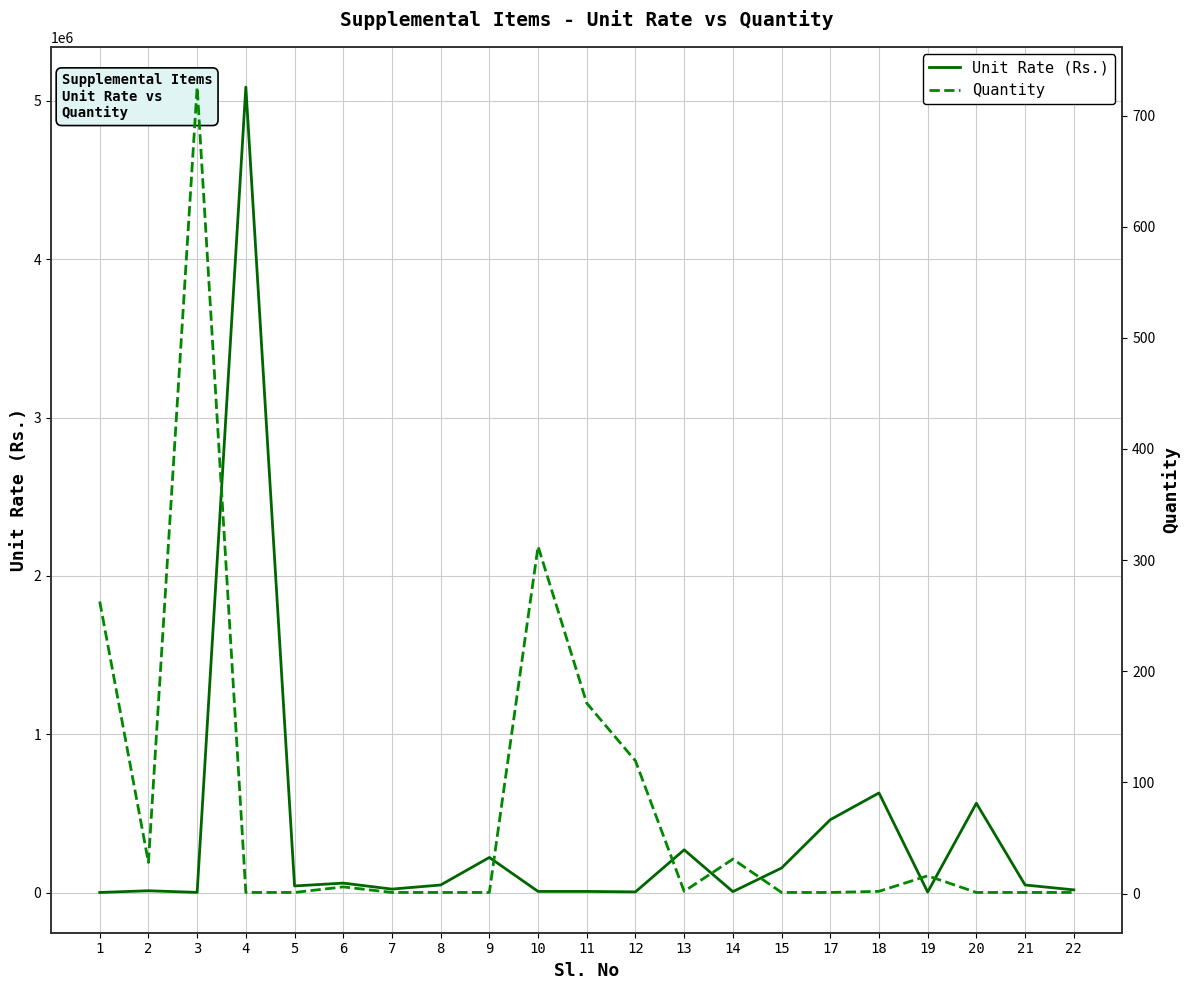

What is the average value of the Unit Rate (Rs.) series?

365216